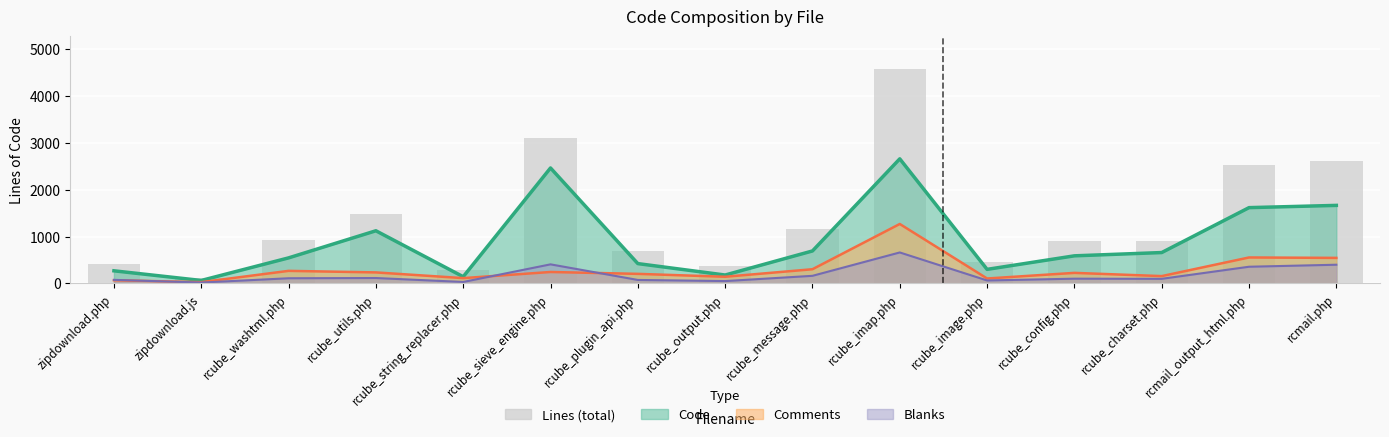

Reading right to left, what are all the values shown in this chart?

2607	2525	910	912	465	4587	1155	368	698	3113	284	1471	920	105	410